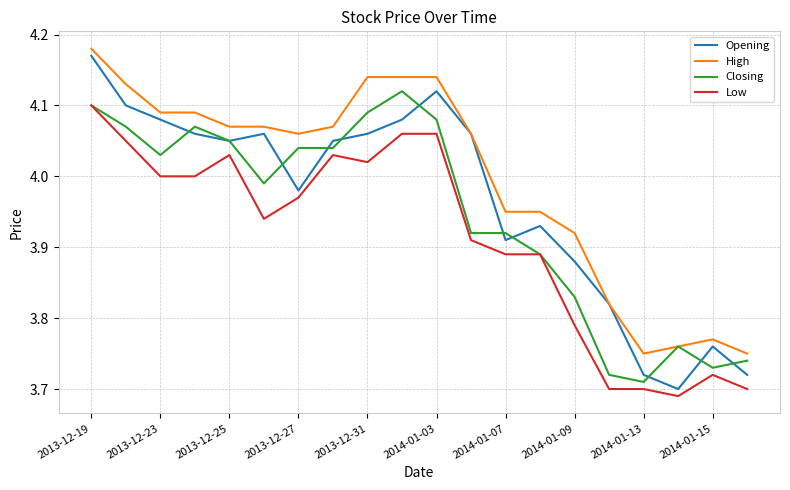

How many values in the High series exceed 4?

12